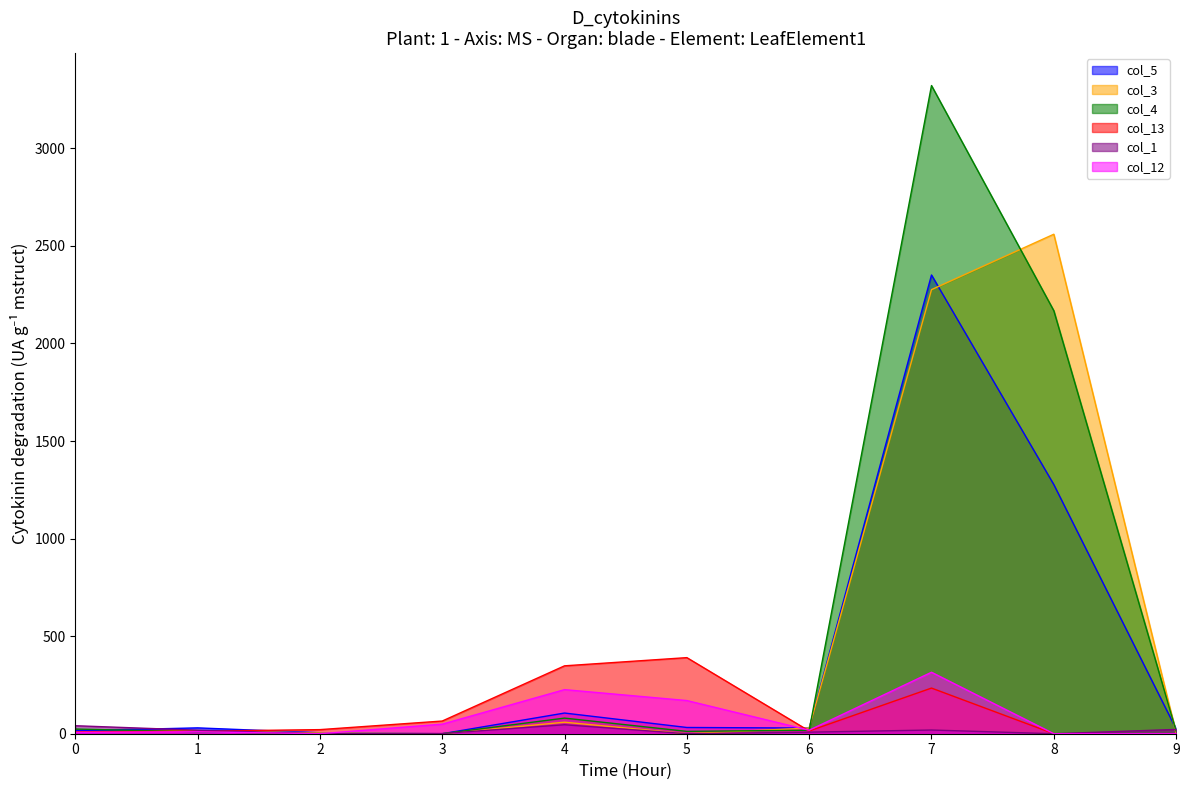

True or false: col_3 has a value of 11 at 0.

False